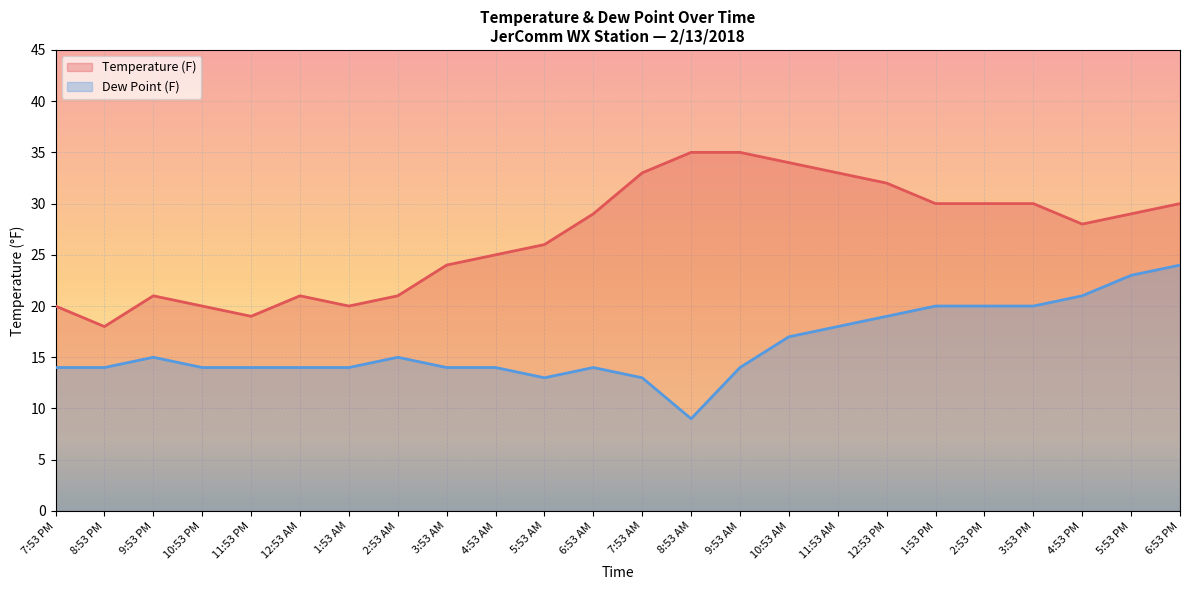

What is the sum of all Temperature (F) values?

643